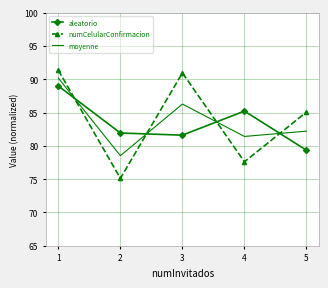

At 3, list the series in order from largest to smallest.

numCelularConfirmacion, moyenne, aleatorio